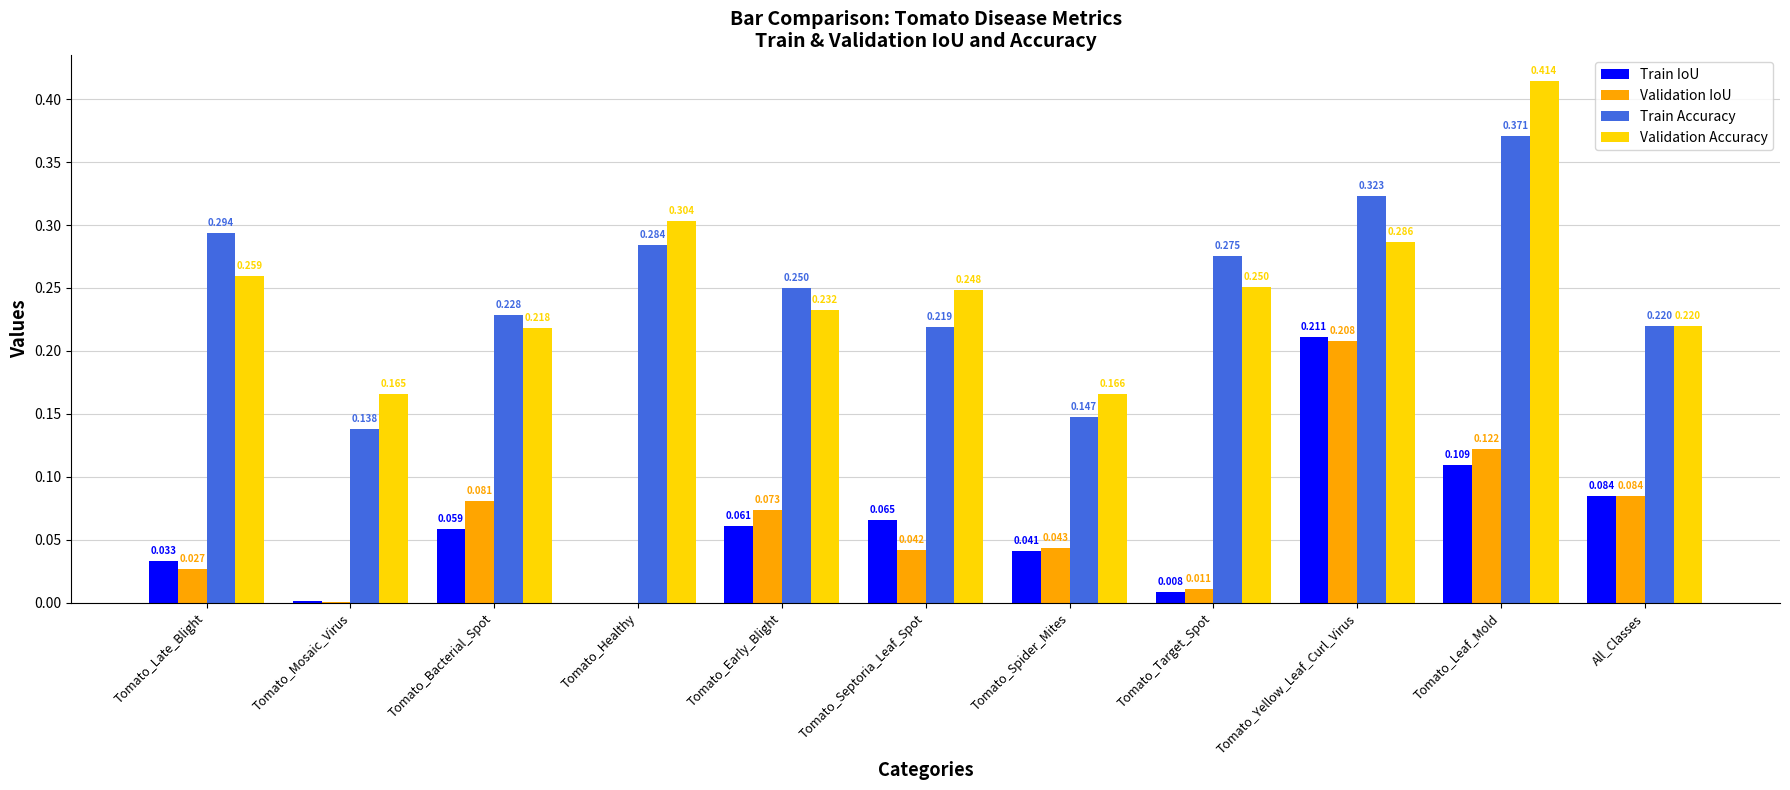

At which label does Validation IoU reach its peak?

Tomato_Yellow_Leaf_Curl_Virus